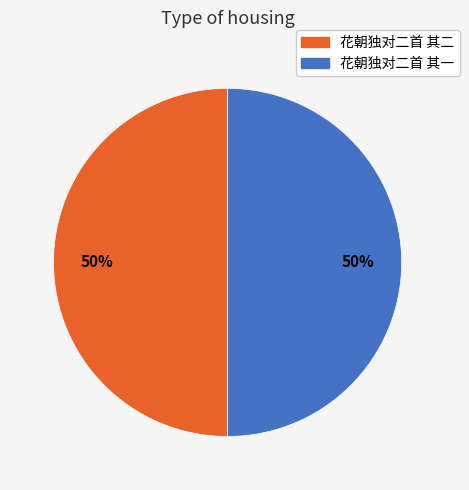

True or false: 花朝独对二首 其二 accounts for 50% of the total.

True